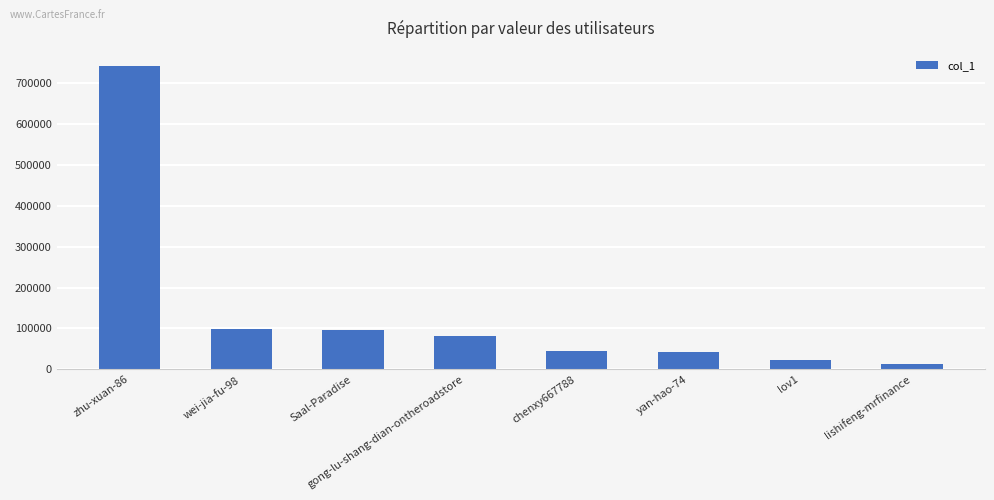

What is the label of the 3rd bar from the right?

yan-hao-74